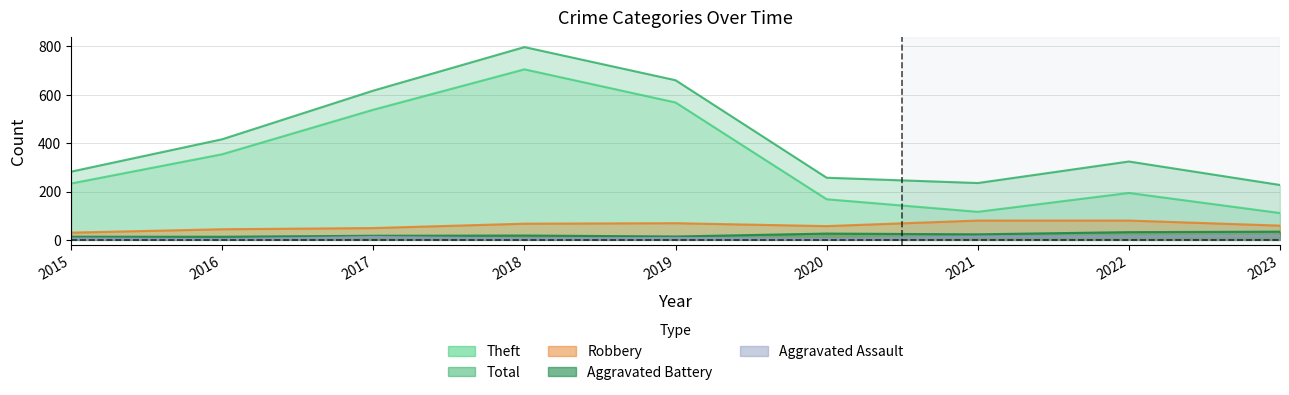

Where does the Aggravated Battery series first go above 18?

2020